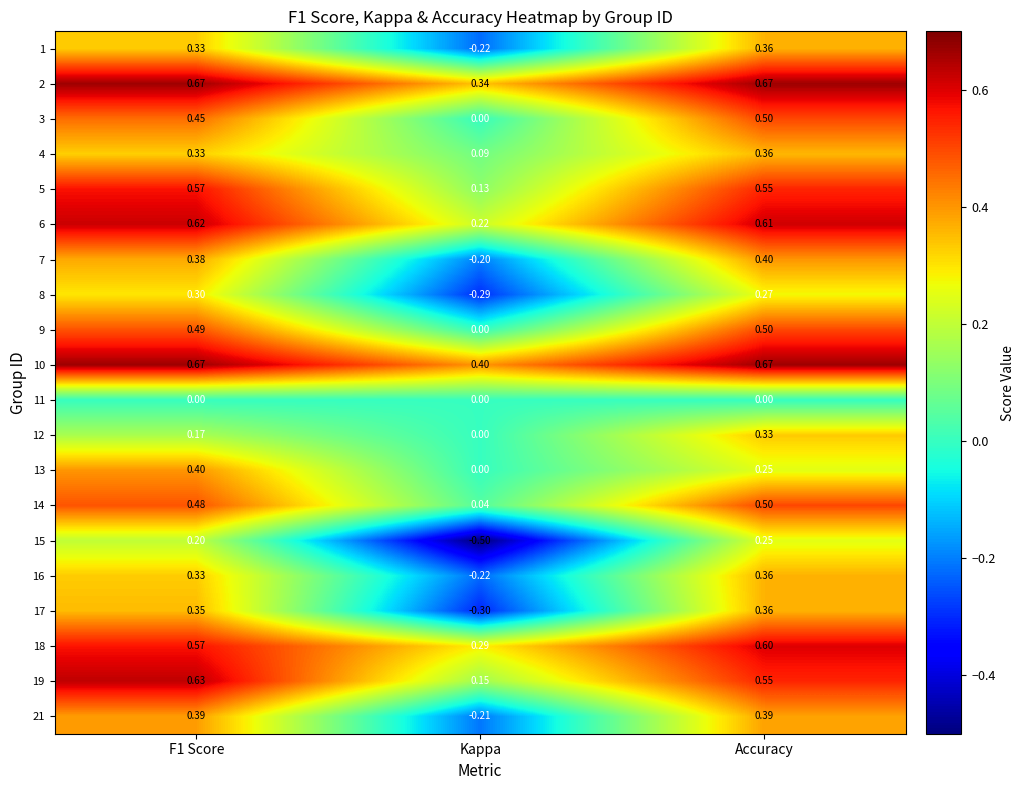

Which label corresponds to the smallest value in the chart?

Kappa